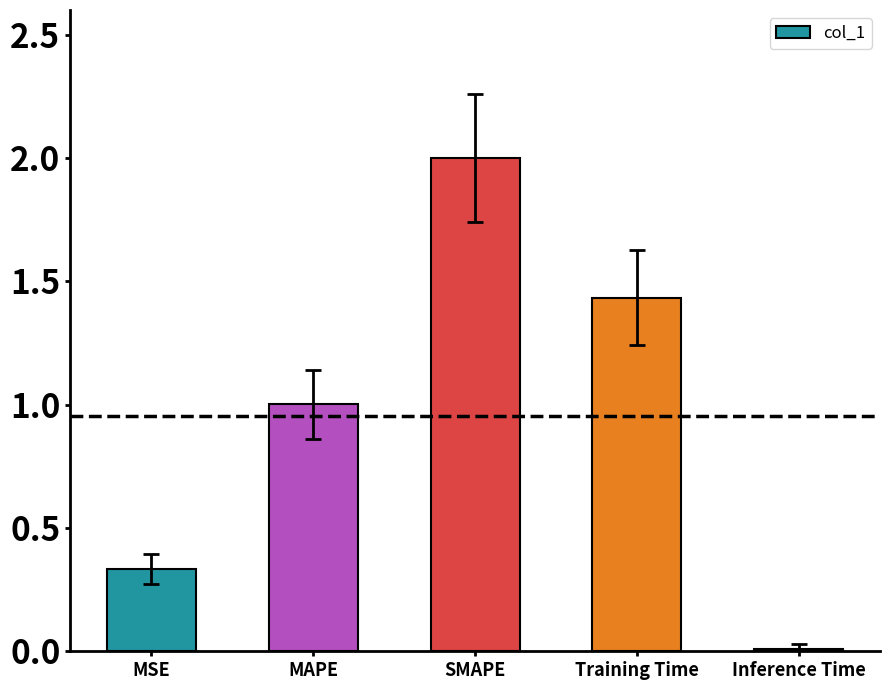

What value does the data have at MAPE?

1.0